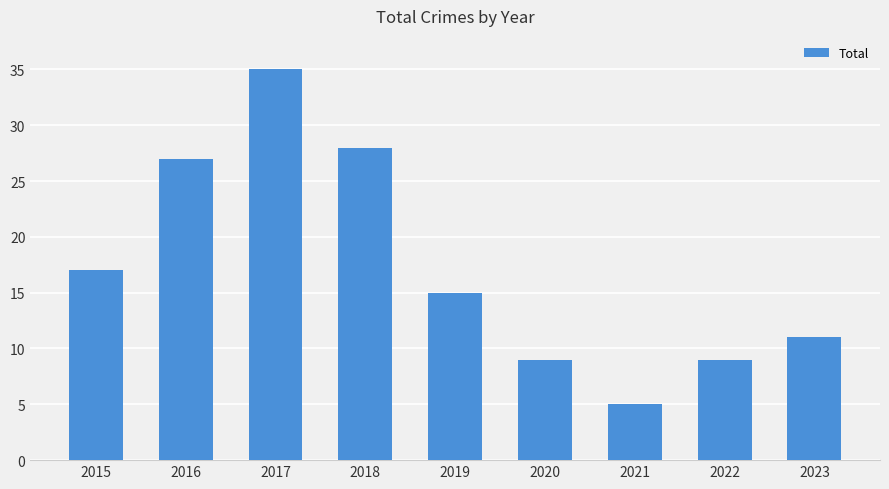

What is the difference between the second highest and second lowest values?

19